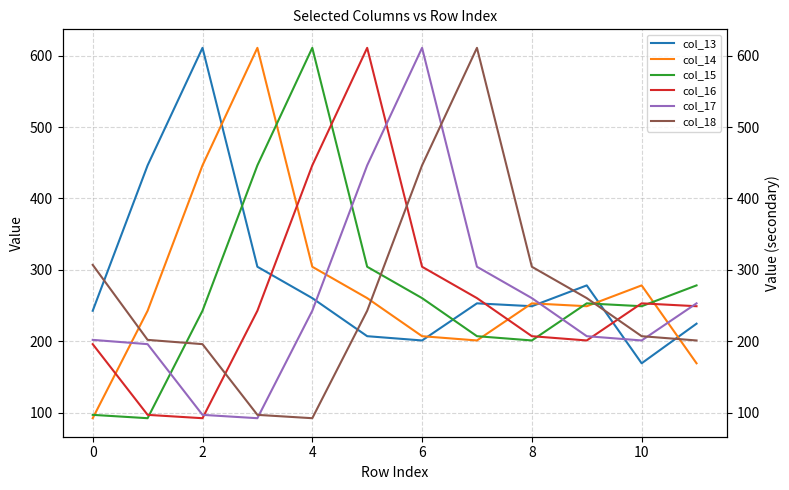

What is the lowest value of the col_14 series?

92.3